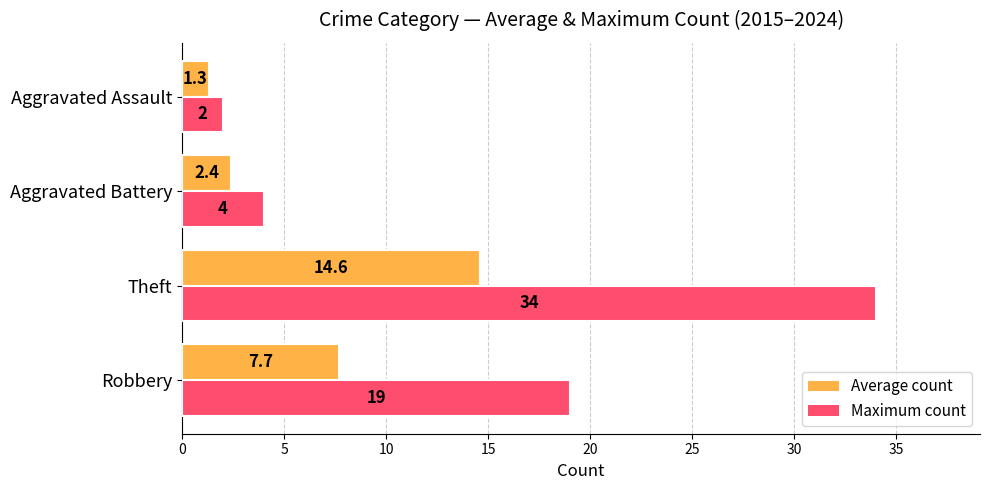

The Maximum count series shows 34.0 at Theft. True or false?

True